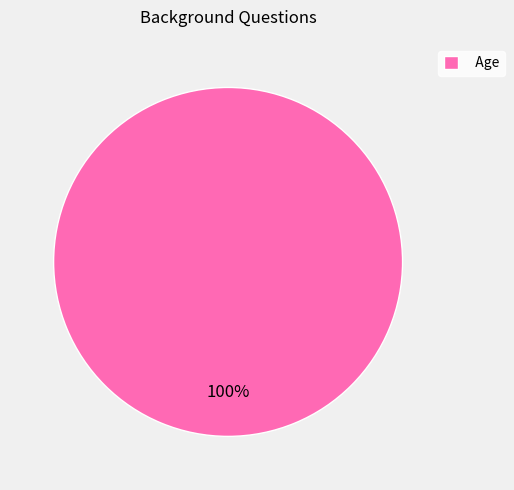

Is Age the majority of the pie?

Yes